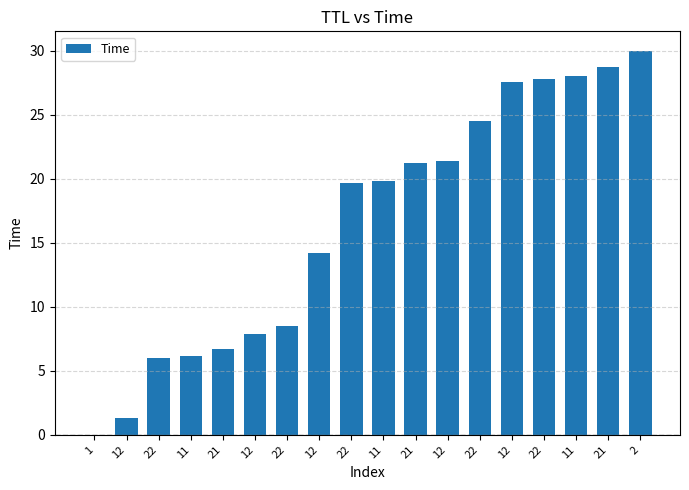

Rank the categories by value from lowest to highest.

1, 12, 22, 11, 21, 12, 22, 12, 22, 11, 21, 12, 22, 12, 22, 11, 21, 2